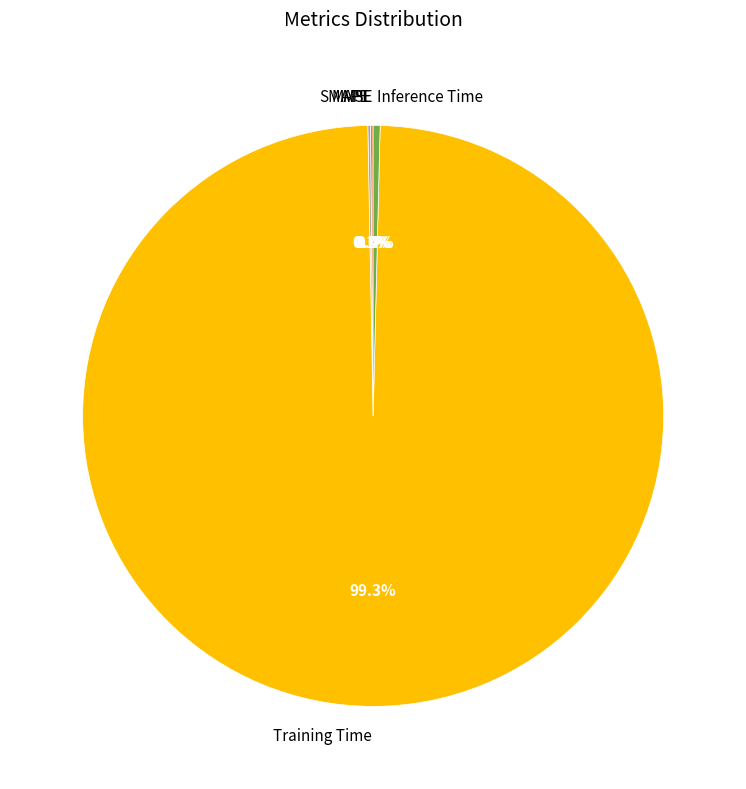

What is the largest slice in the pie chart?

Training Time